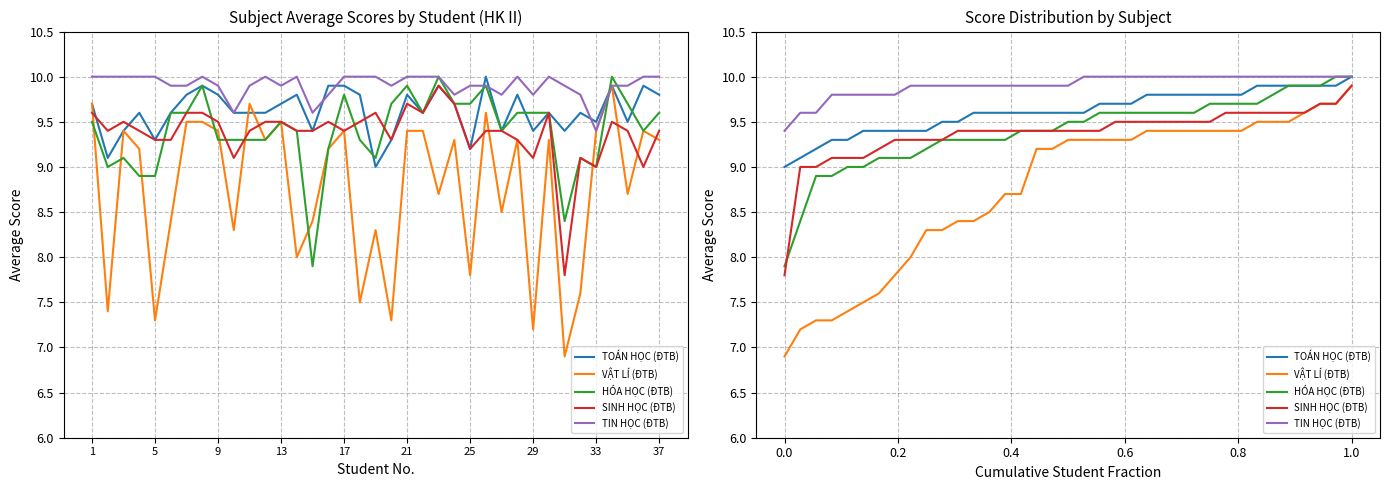

What is the total value across all series at 25?

45.1